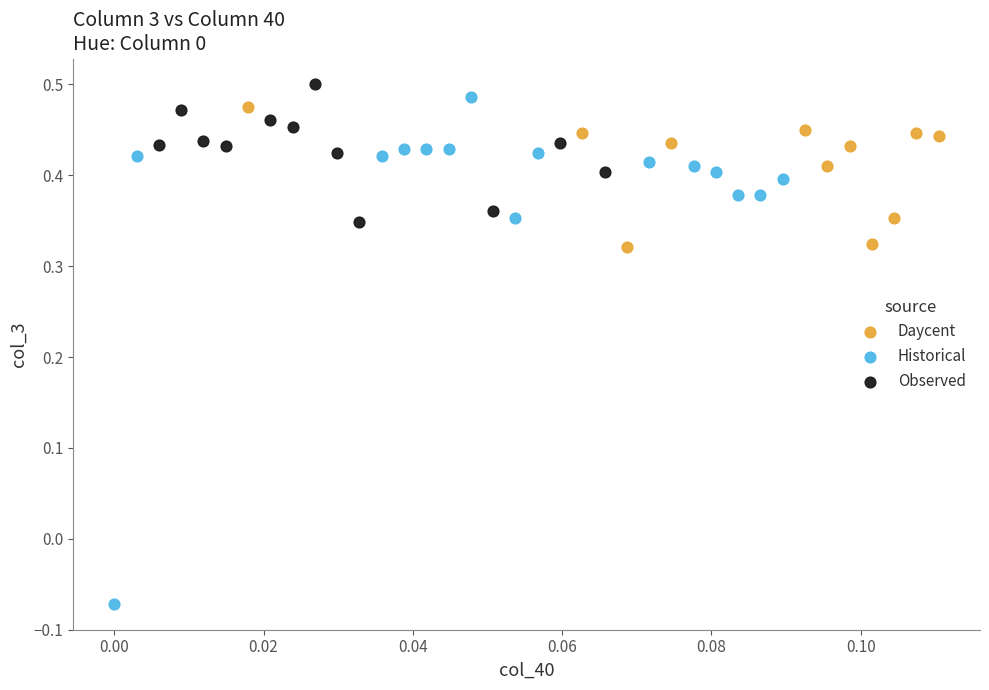

Which series contains the lowest Y value?

Historical